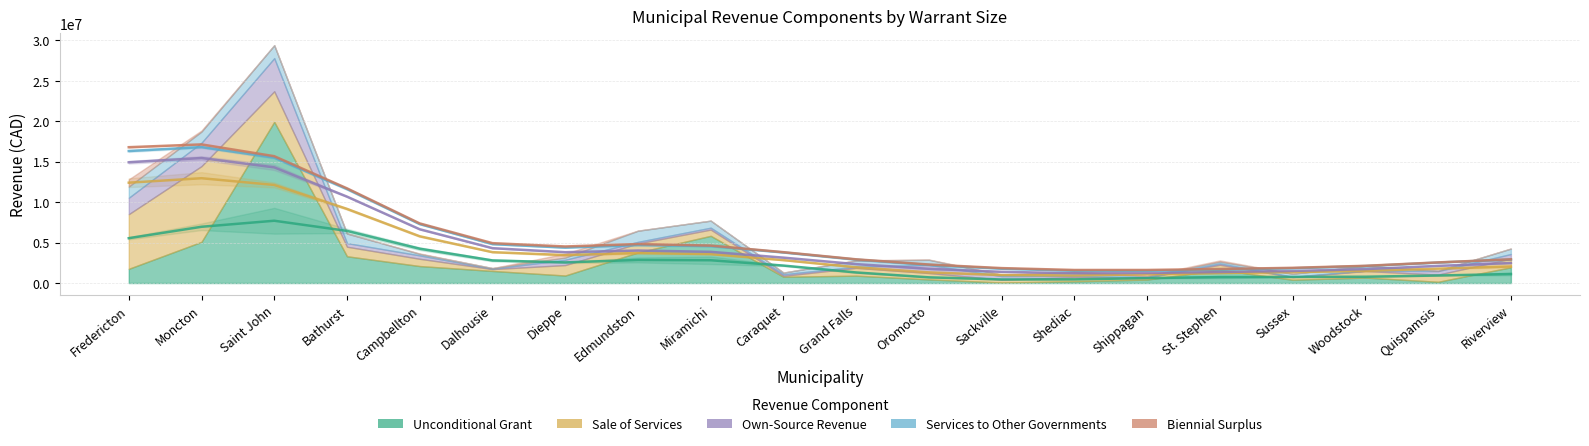

Is it true that Biennial Surplus equals 790467 at Dieppe?

False